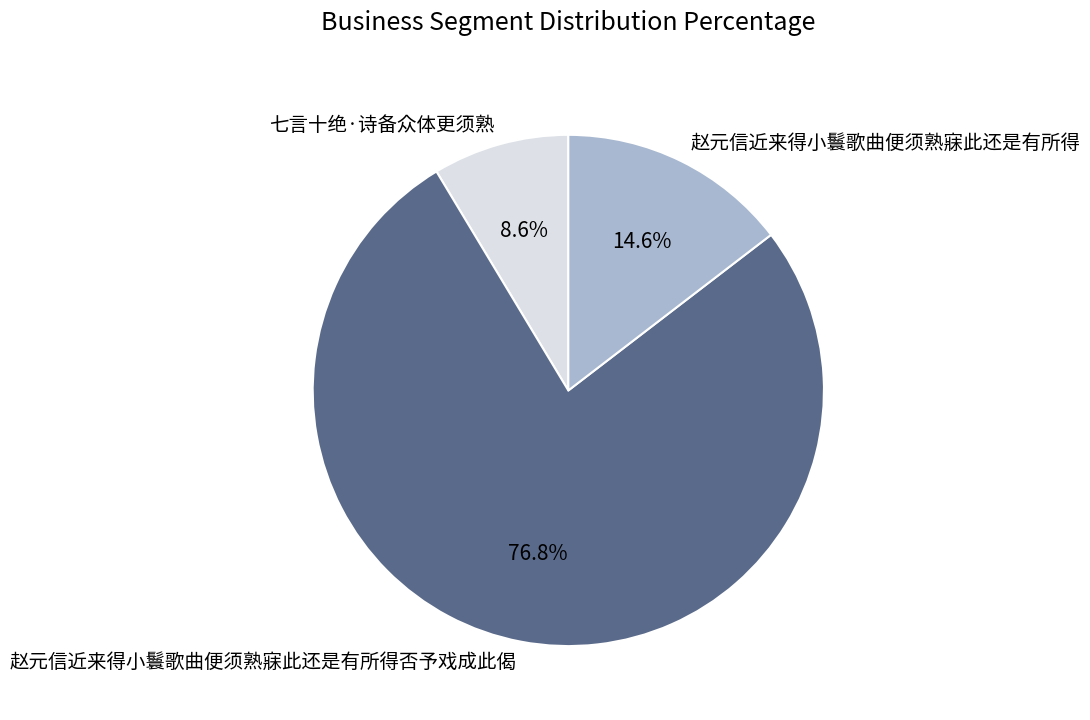

To the nearest percent, what is the combined percentage of 赵元信近来得小鬟歌曲便须熟寐此还是有所得否予戏成此偈 and 七言十绝·诗备众体更须熟?

85%